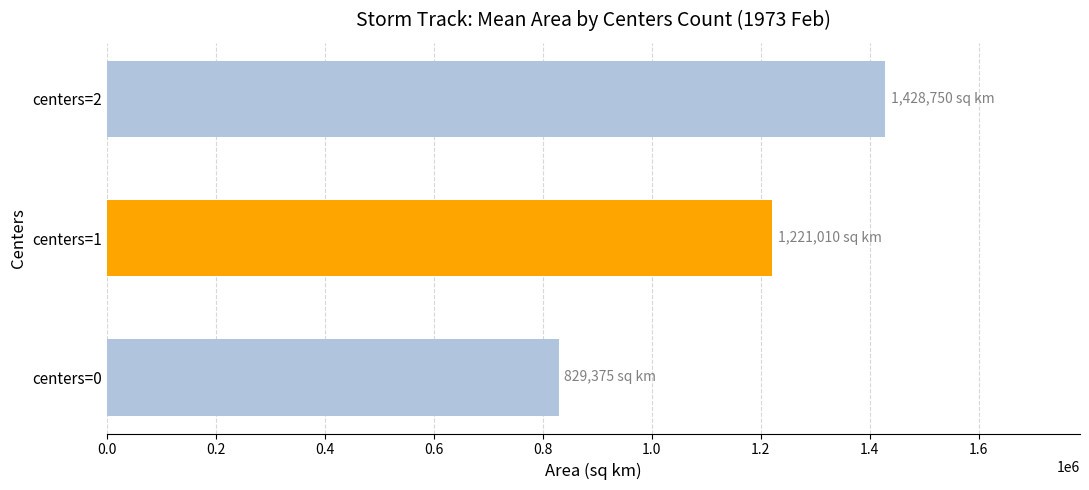

Which category has the highest value across all series?

centers=2